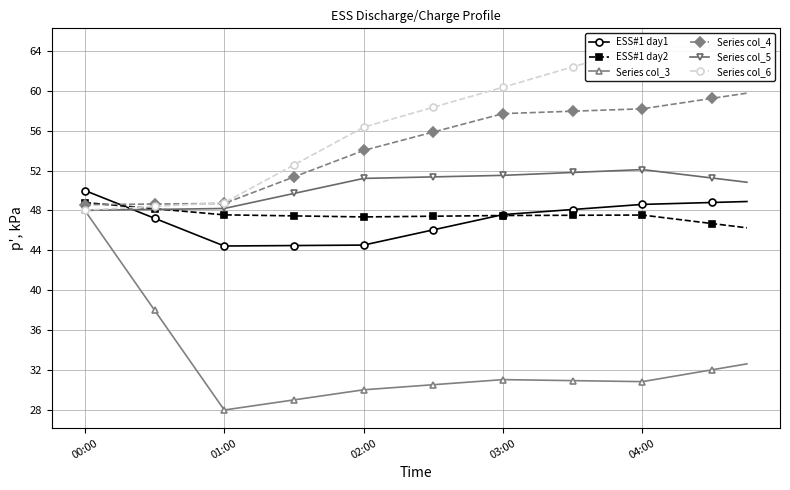

True or false: Series col_5 has more than 0 points higher than both neighbors.

True